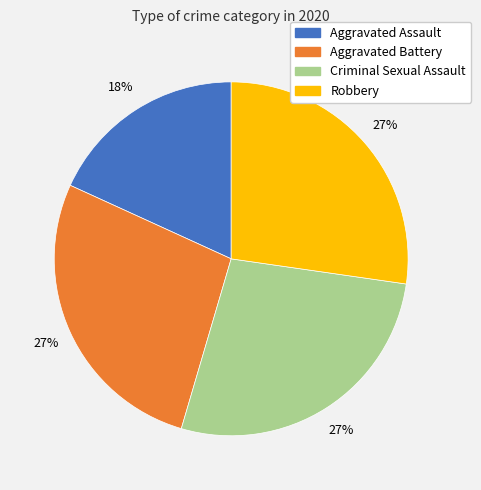

To the nearest percent, what is the average slice percentage?

25%